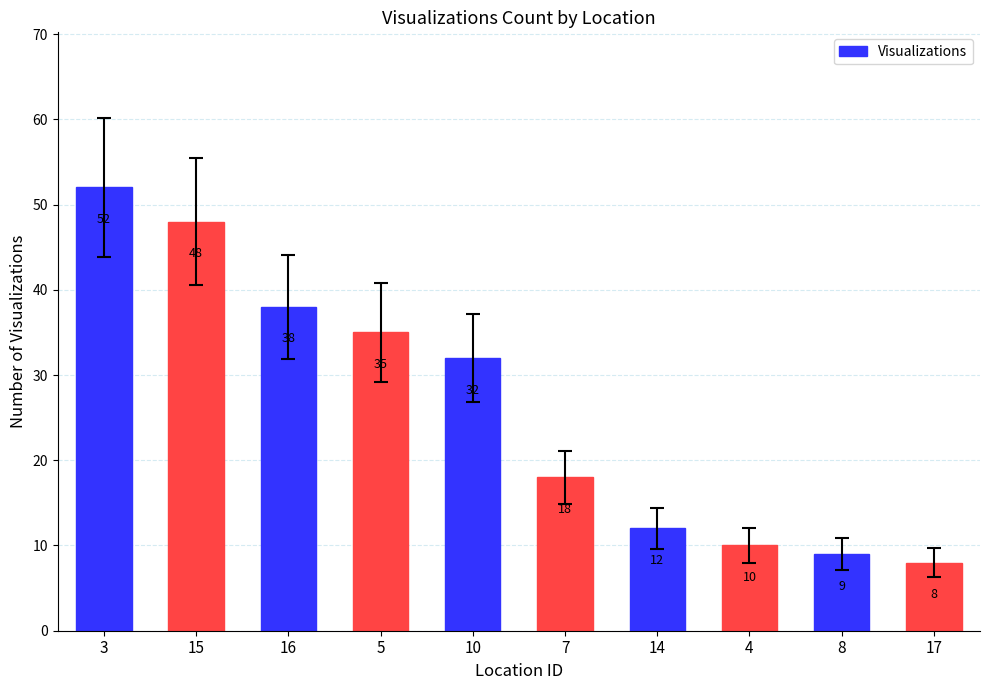

Where does the data first go above 32?

3